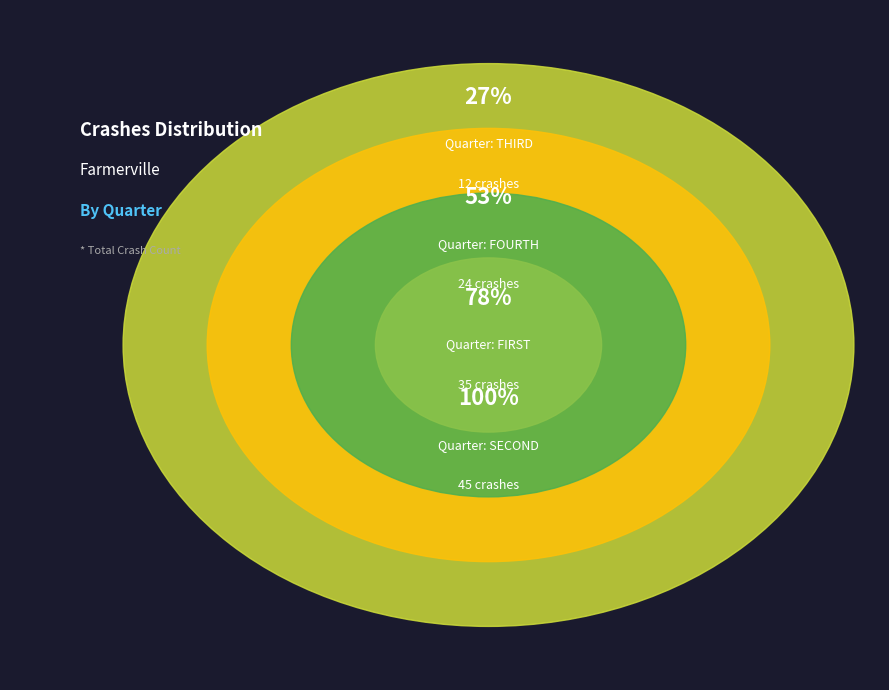

How many segments does this pie chart have?

4